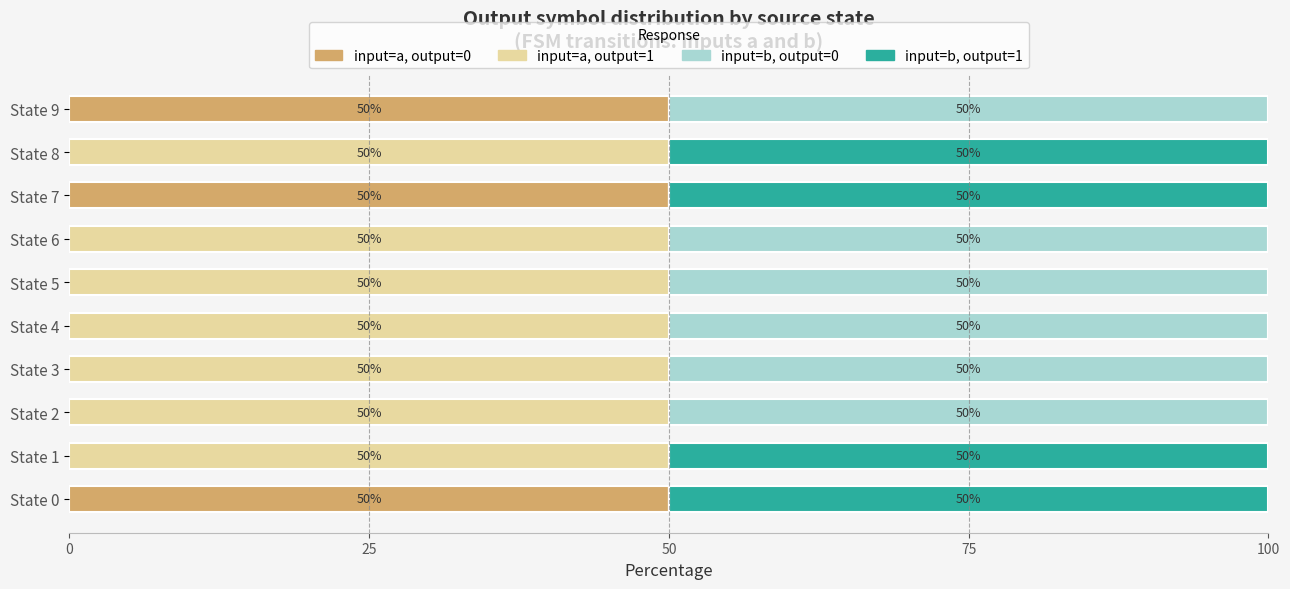

What is the total value across all series at State 4?

100